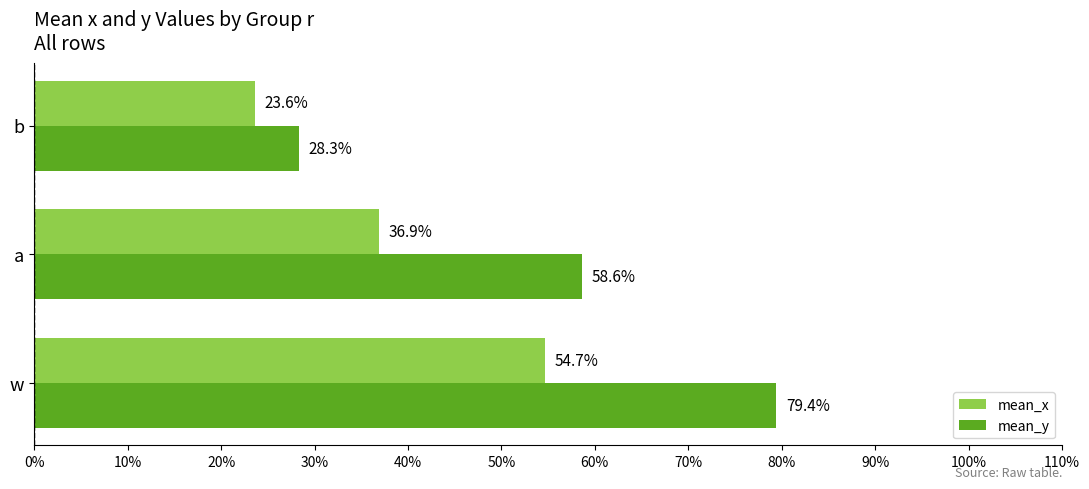

What are all the series names shown in the legend?

mean_x, mean_y